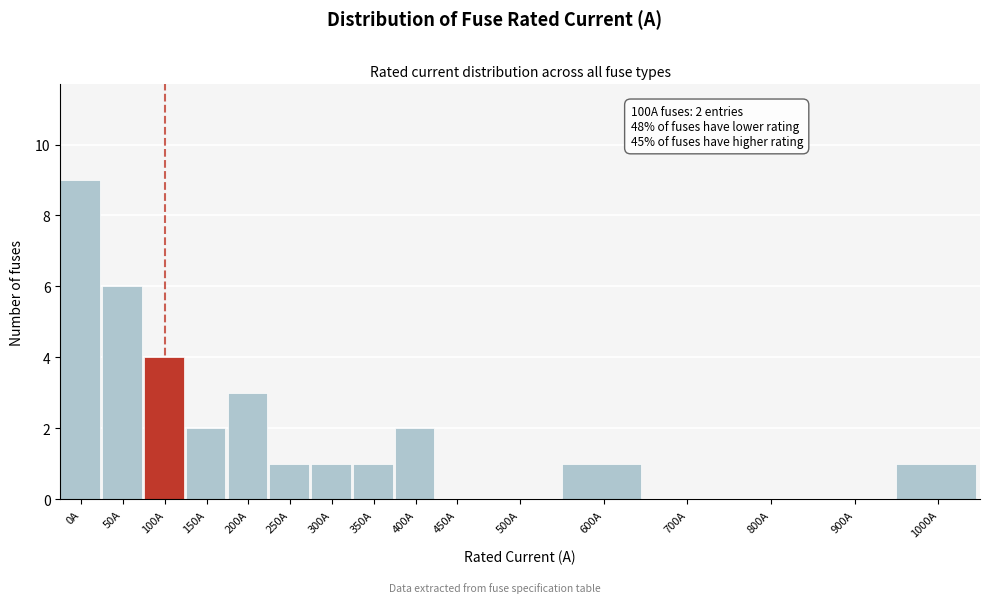

Reading right to left, list all the values displayed in this chart.

1000A=1	900A=0	800A=0	700A=0	600A=1	500A=0	450A=0	400A=2	350A=1	300A=1	250A=1	200A=3	150A=2	100A=4	50A=6	0A=9